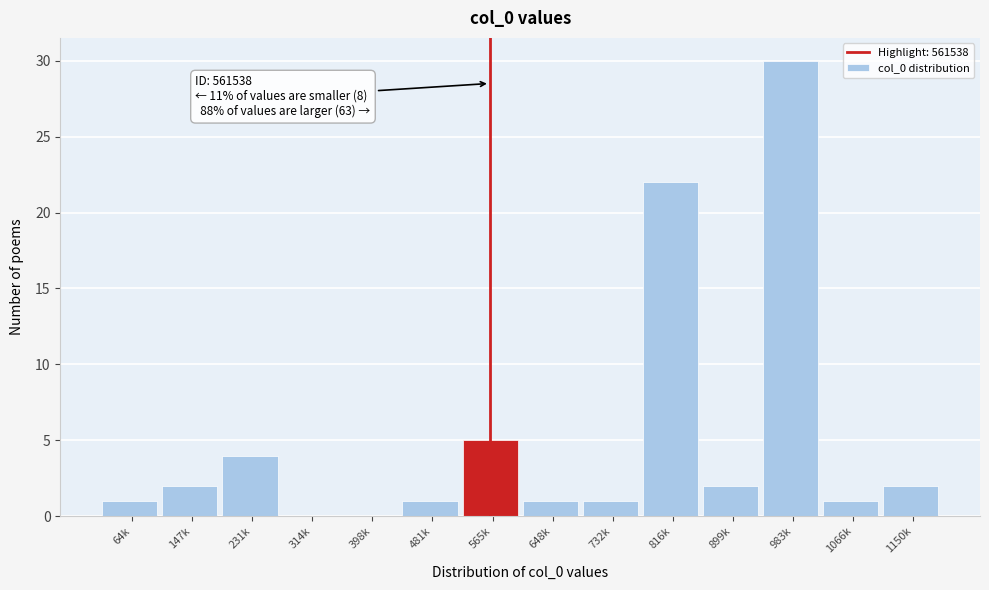

Reading right to left, what are all the values shown in this chart?

1150k=2	1066k=1	983k=30	899k=2	816k=22	732k=1	648k=1	565k=5	481k=1	398k=0	314k=0	231k=4	147k=2	64k=1